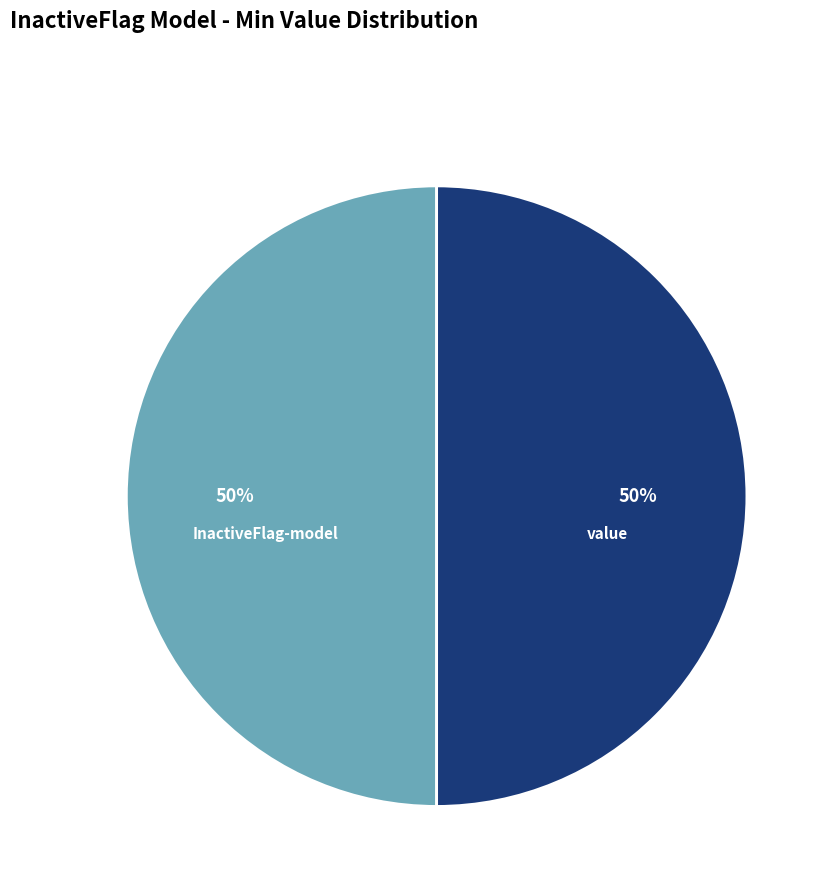

To the nearest percent, what is the average slice percentage?

50%